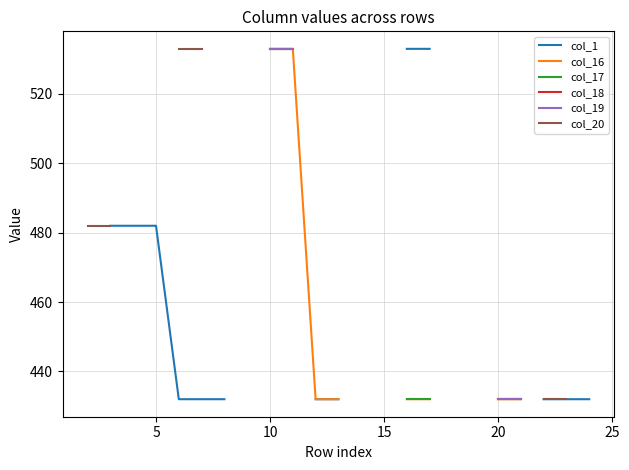

True or false: col_1 has more than 0 points higher than both neighbors.

False